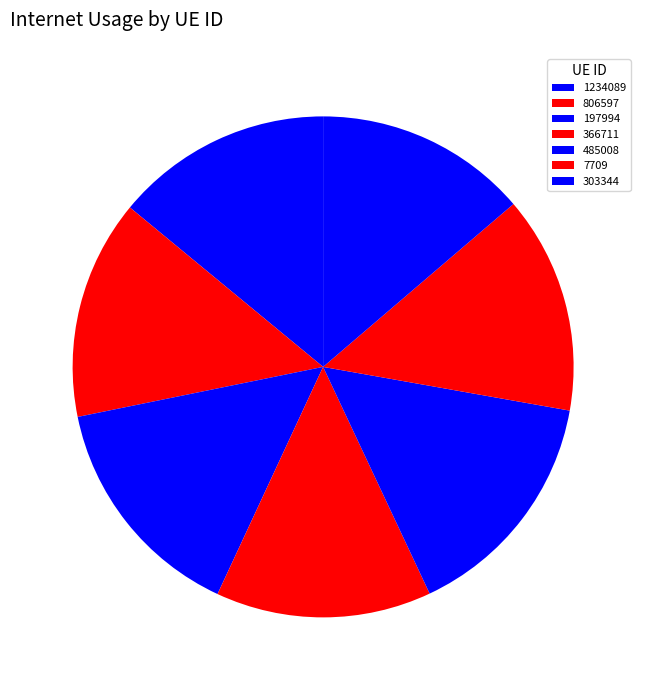

Is there any slice that represents more than half of the pie?

No